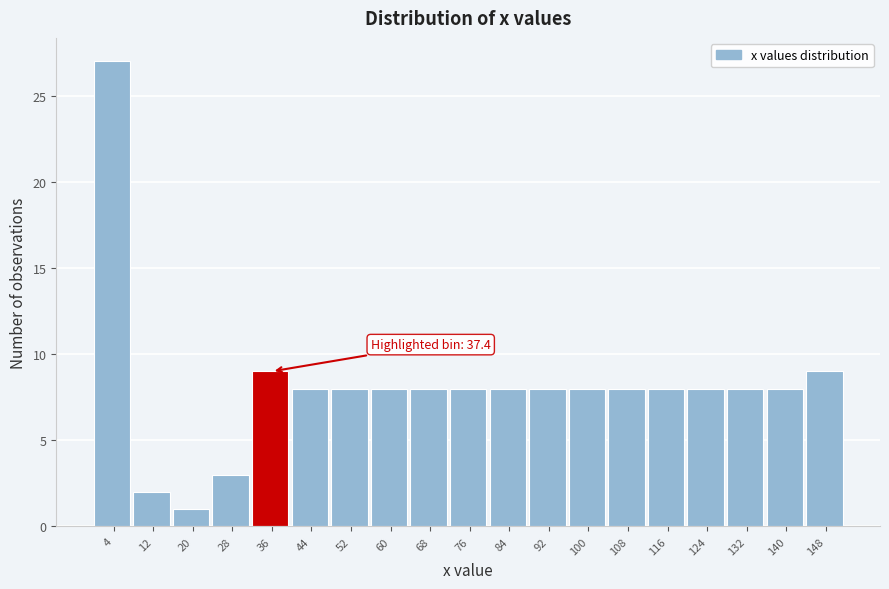

Over which range of the x-axis is the bar tallest?

0 to 8